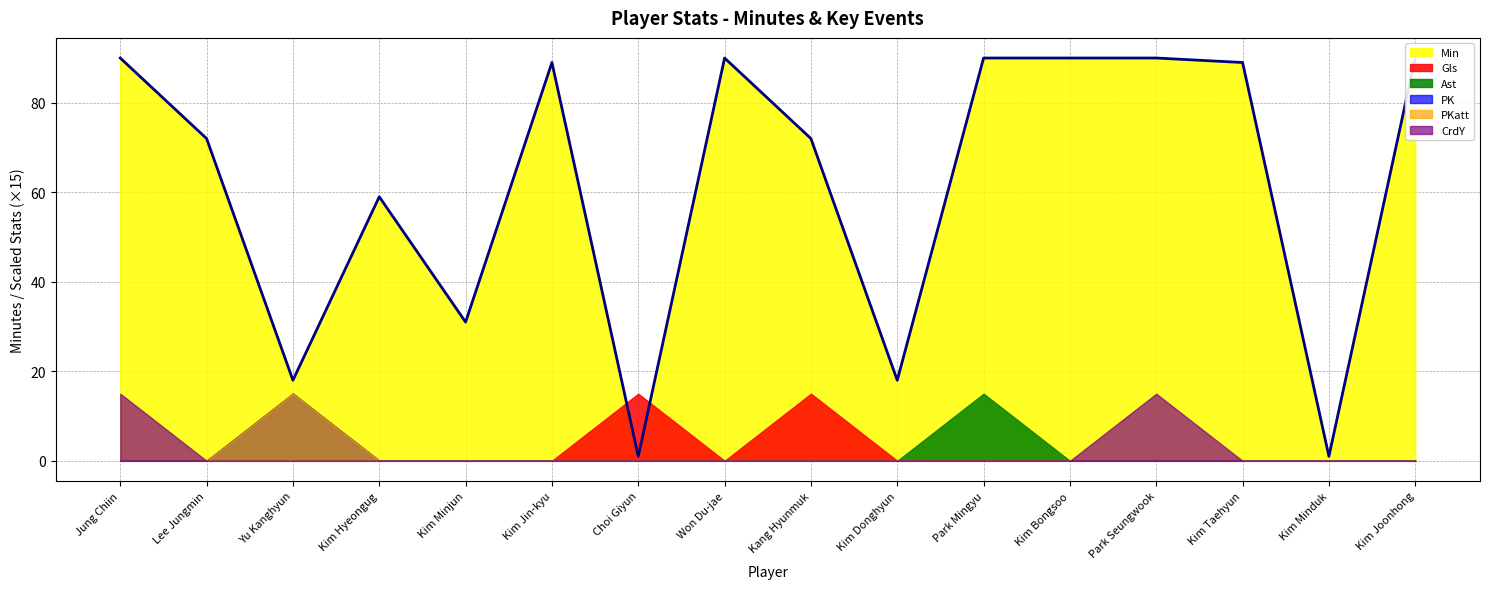

Reading right to left, what are all the values shown in this chart?

Min: Kim Joonhong=90	Kim Minduk=1	Kim Taehyun=89	Park Seungwook=90	Kim Bongsoo=90	Park Mingyu=90	Kim Donghyun=18	Kang Hyunmuk=72	Won Du-jae=90	Choi Giyun=1	Kim Jin-kyu=89	Kim Minjun=31	Kim Hyeongug=59	Yu Kanghyun=18	Lee Jungmin=72	Jung Chiin=90
Gls: Kim Joonhong=0	Kim Minduk=0	Kim Taehyun=0	Park Seungwook=0	Kim Bongsoo=0	Park Mingyu=0	Kim Donghyun=0	Kang Hyunmuk=1	Won Du-jae=0	Choi Giyun=1	Kim Jin-kyu=0	Kim Minjun=0	Kim Hyeongug=0	Yu Kanghyun=1	Lee Jungmin=0	Jung Chiin=0
Ast: Kim Joonhong=0	Kim Minduk=0	Kim Taehyun=0	Park Seungwook=0	Kim Bongsoo=0	Park Mingyu=1	Kim Donghyun=0	Kang Hyunmuk=0	Won Du-jae=0	Choi Giyun=0	Kim Jin-kyu=0	Kim Minjun=0	Kim Hyeongug=0	Yu Kanghyun=1	Lee Jungmin=0	Jung Chiin=0
PK: Kim Joonhong=0	Kim Minduk=0	Kim Taehyun=0	Park Seungwook=0	Kim Bongsoo=0	Park Mingyu=0	Kim Donghyun=0	Kang Hyunmuk=0	Won Du-jae=0	Choi Giyun=0	Kim Jin-kyu=0	Kim Minjun=0	Kim Hyeongug=0	Yu Kanghyun=1	Lee Jungmin=0	Jung Chiin=0
PKatt: Kim Joonhong=0	Kim Minduk=0	Kim Taehyun=0	Park Seungwook=0	Kim Bongsoo=0	Park Mingyu=0	Kim Donghyun=0	Kang Hyunmuk=0	Won Du-jae=0	Choi Giyun=0	Kim Jin-kyu=0	Kim Minjun=0	Kim Hyeongug=0	Yu Kanghyun=1	Lee Jungmin=0	Jung Chiin=0
CrdY: Kim Joonhong=0	Kim Minduk=0	Kim Taehyun=0	Park Seungwook=1	Kim Bongsoo=0	Park Mingyu=0	Kim Donghyun=0	Kang Hyunmuk=0	Won Du-jae=0	Choi Giyun=0	Kim Jin-kyu=0	Kim Minjun=0	Kim Hyeongug=0	Yu Kanghyun=0	Lee Jungmin=0	Jung Chiin=1